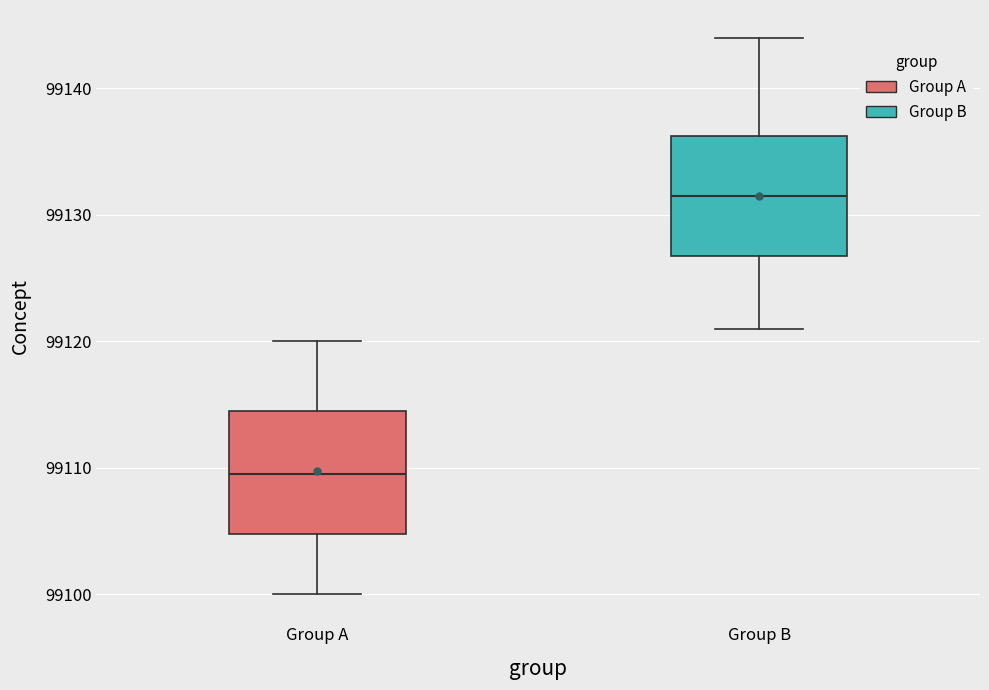

Where does the upper whisker of the box for Group A end on the y-axis? The values are not printed on the chart, so give them approximately, as read against the axis.

99120